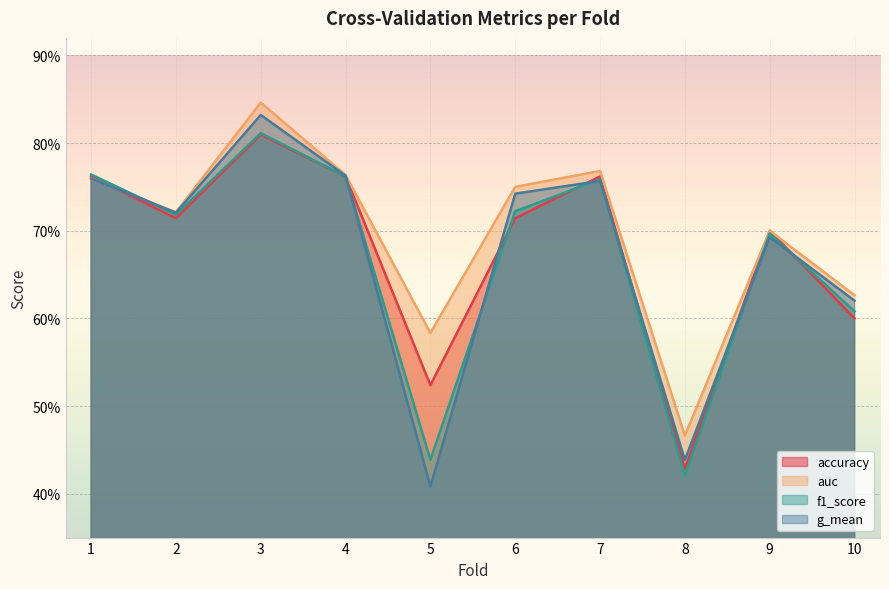

What is the average value of the f1_score series?

0.7